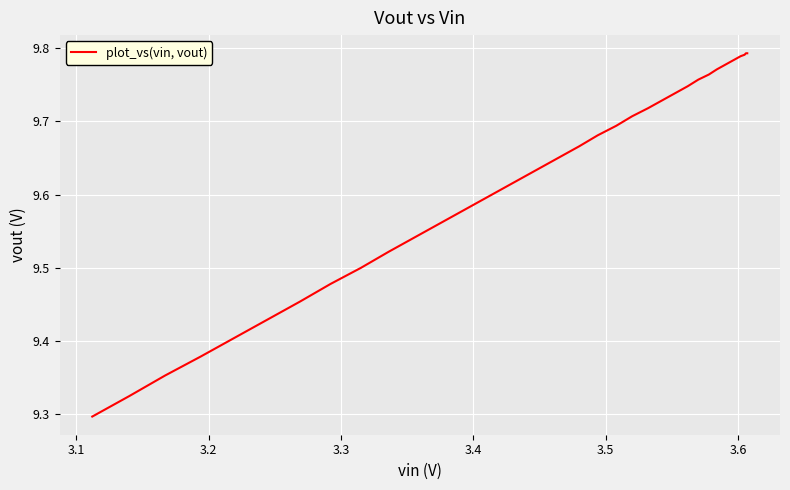

Is this an area chart (filled region under the line)?

No